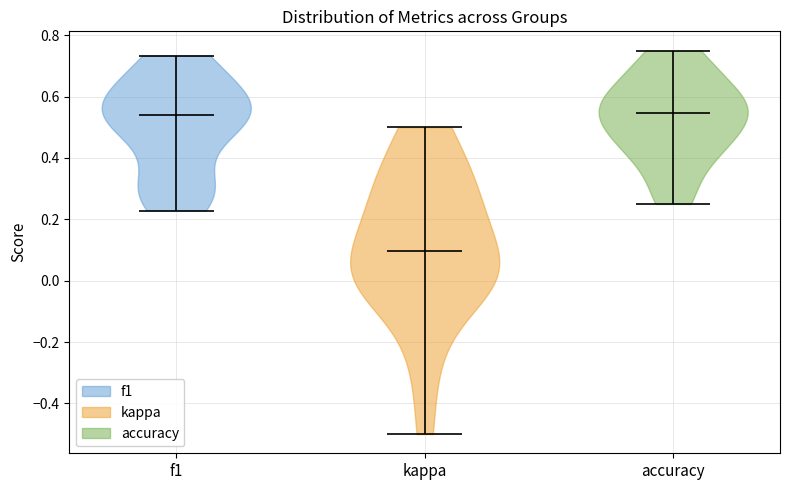

What is the lowest point the violin for accuracy reaches on the y-axis? The values are not printed on the chart, so give them approximately, as read against the axis.

0.26